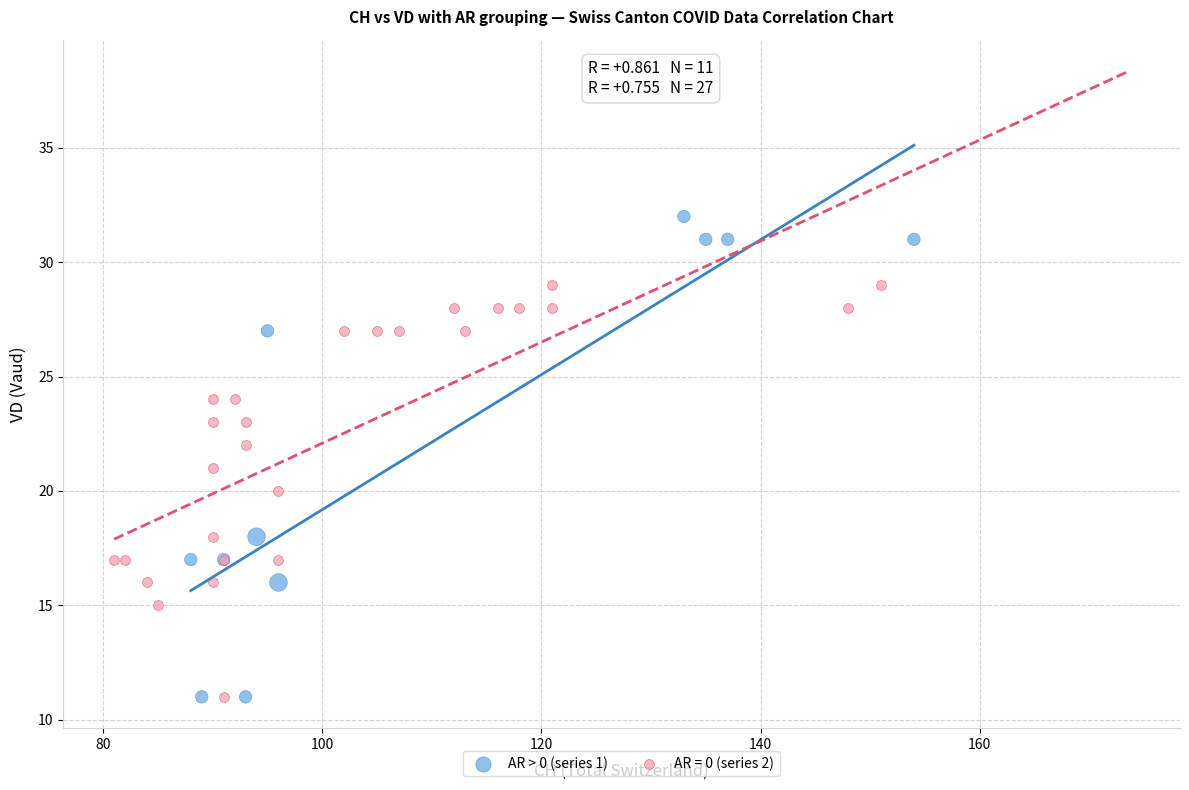

Which series reaches the maximum Y coordinate?

AR > 0 (series 1)